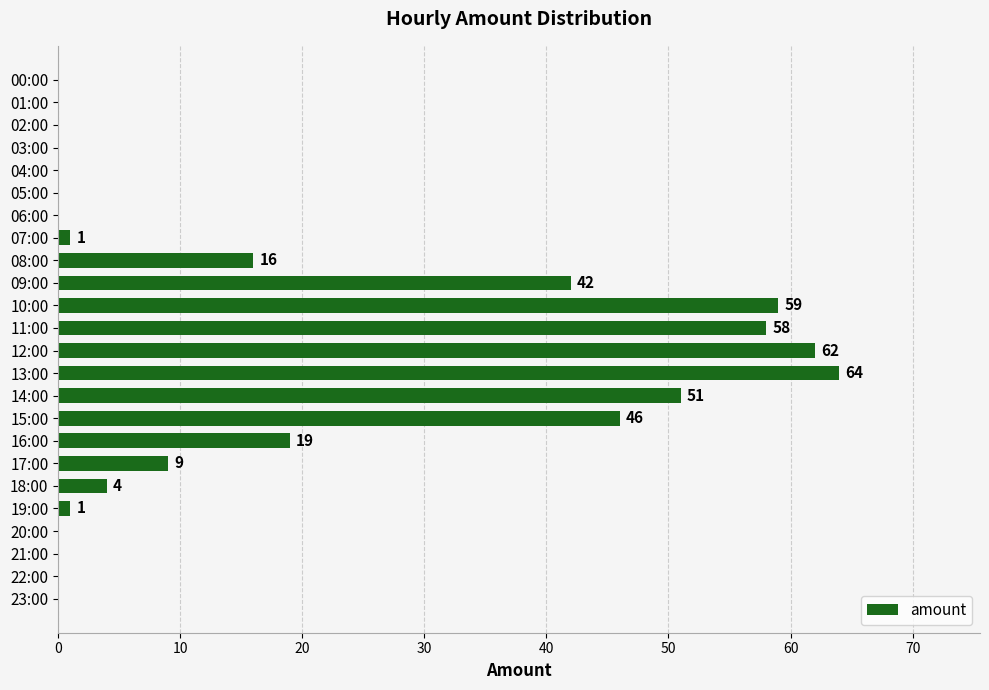

Where is the data nearest to the value 32?

09:00